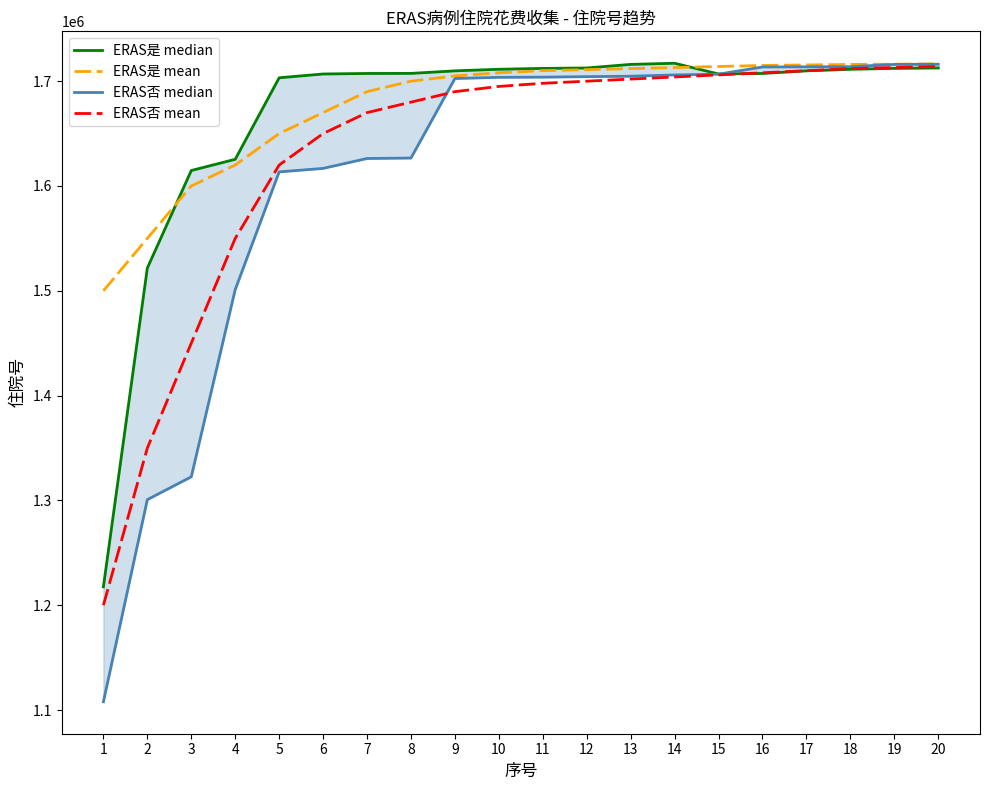

At 5, list the series in order from smallest to largest.

ERAS否 median, ERAS否 mean, ERAS是 mean, ERAS是 median